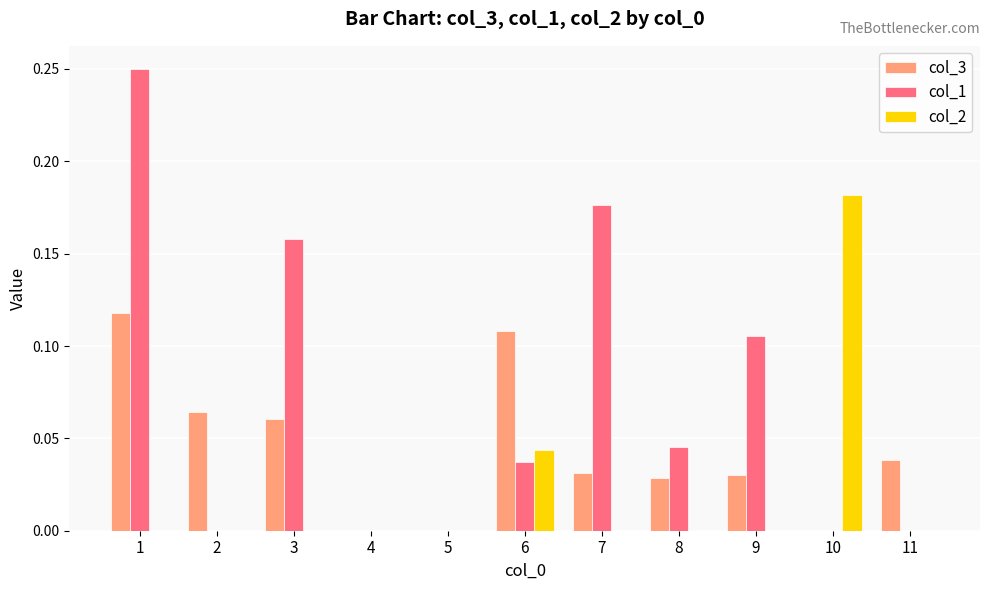

How many groups of bars are there?

11